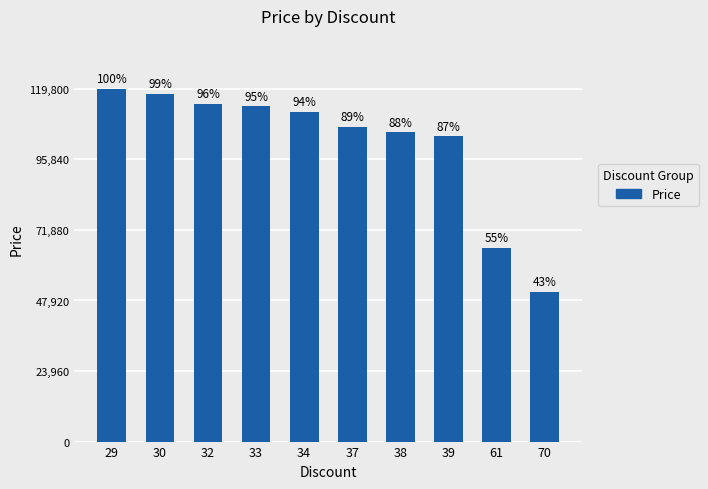

Rank the categories by value from highest to lowest.

29, 30, 32, 33, 34, 37, 38, 39, 61, 70